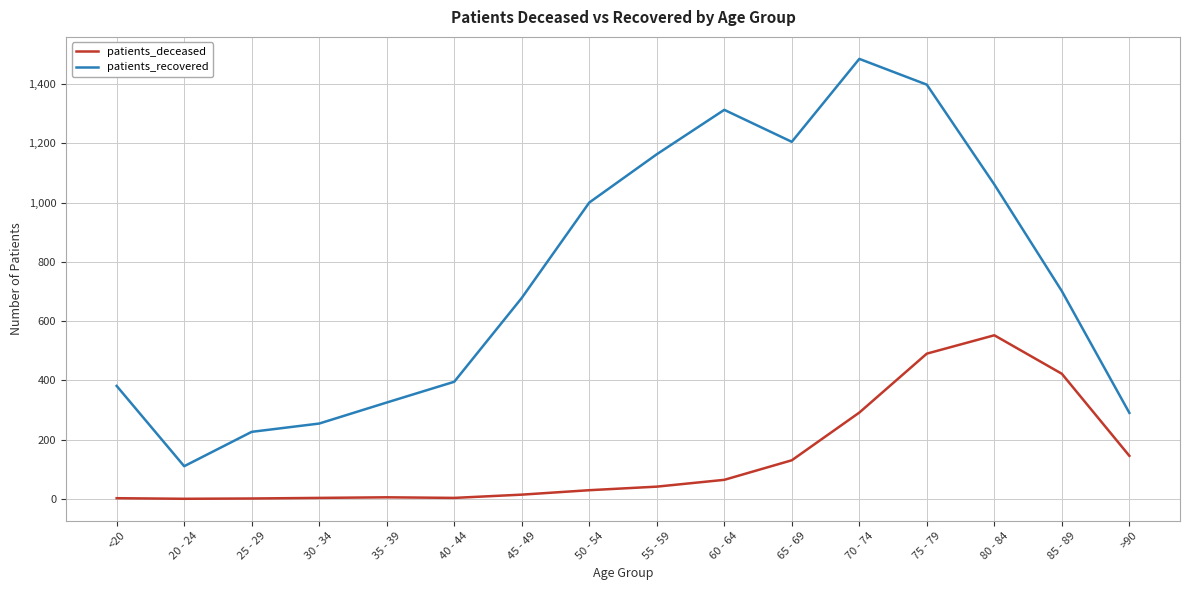

Read the patients_recovered value at 30 - 34.

254